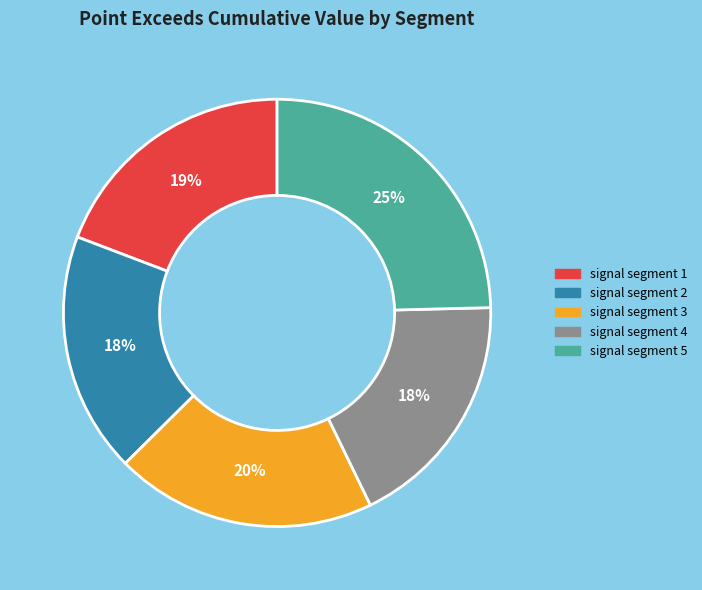

True or false: signal segment 2 accounts for 32% of the total.

False